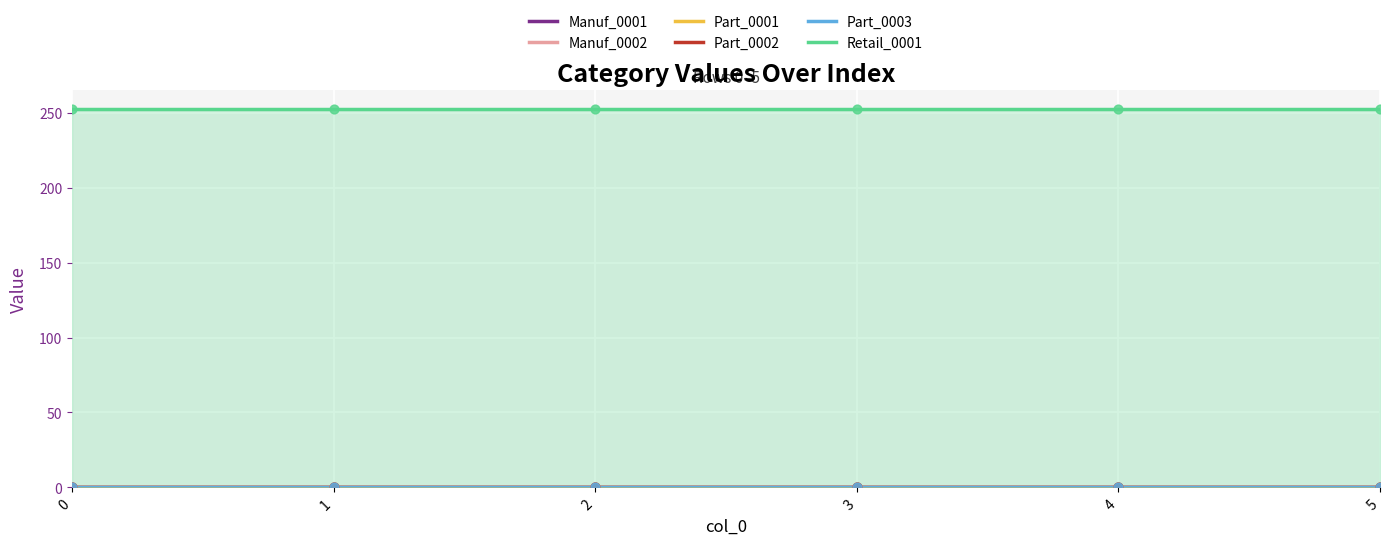

What are all the series names shown in the legend?

Manuf_0001, Manuf_0002, Part_0001, Part_0002, Part_0003, Retail_0001